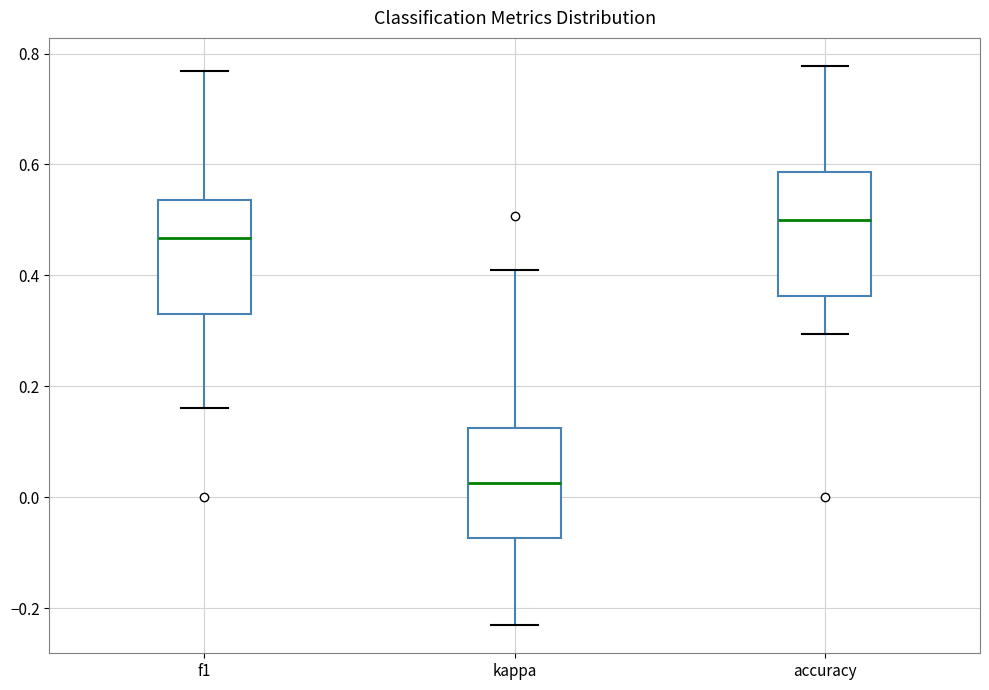

Reading left to right, read every box against the y-axis: the position of its median line, the range the box covers, and the ends of its whiskers. The values are not printed on the chart, so give them approximately, as read against the axis.

f1: median 0.46, box 0.34 to 0.54, whiskers 0.16 to 0.76
kappa: median 0.02, box -0.08 to 0.12, whiskers -0.24 to 0.40
accuracy: median 0.50, box 0.36 to 0.58, whiskers 0.30 to 0.78